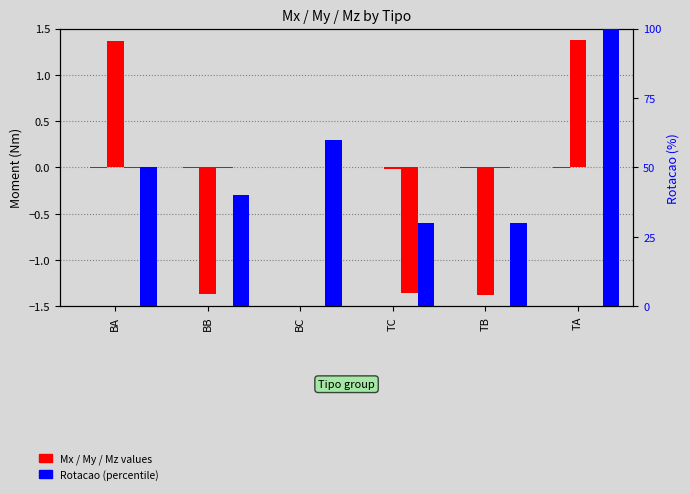

How many values in Mx are below zero?

4